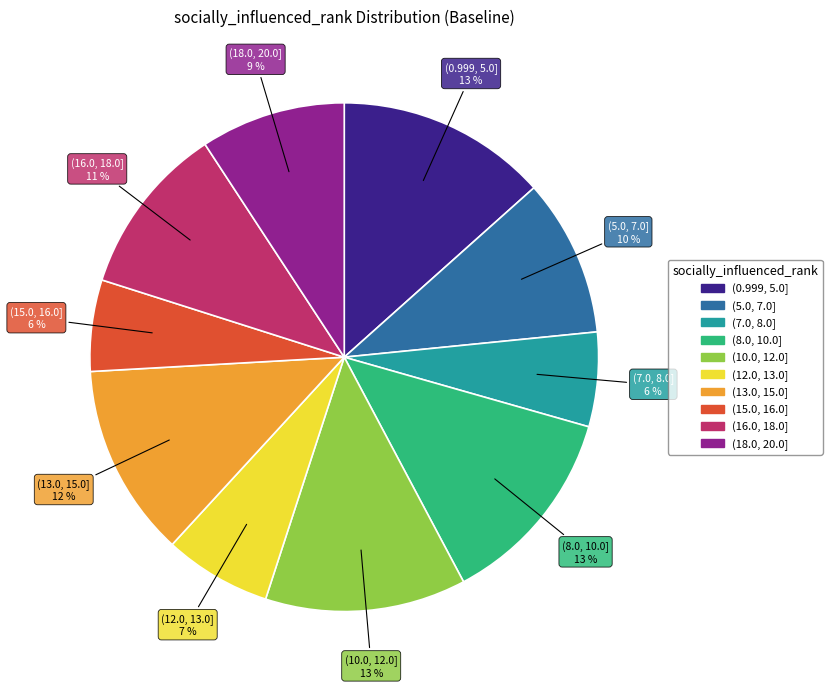

True or false: (18.0, 20.0] accounts for 9% of the total.

True